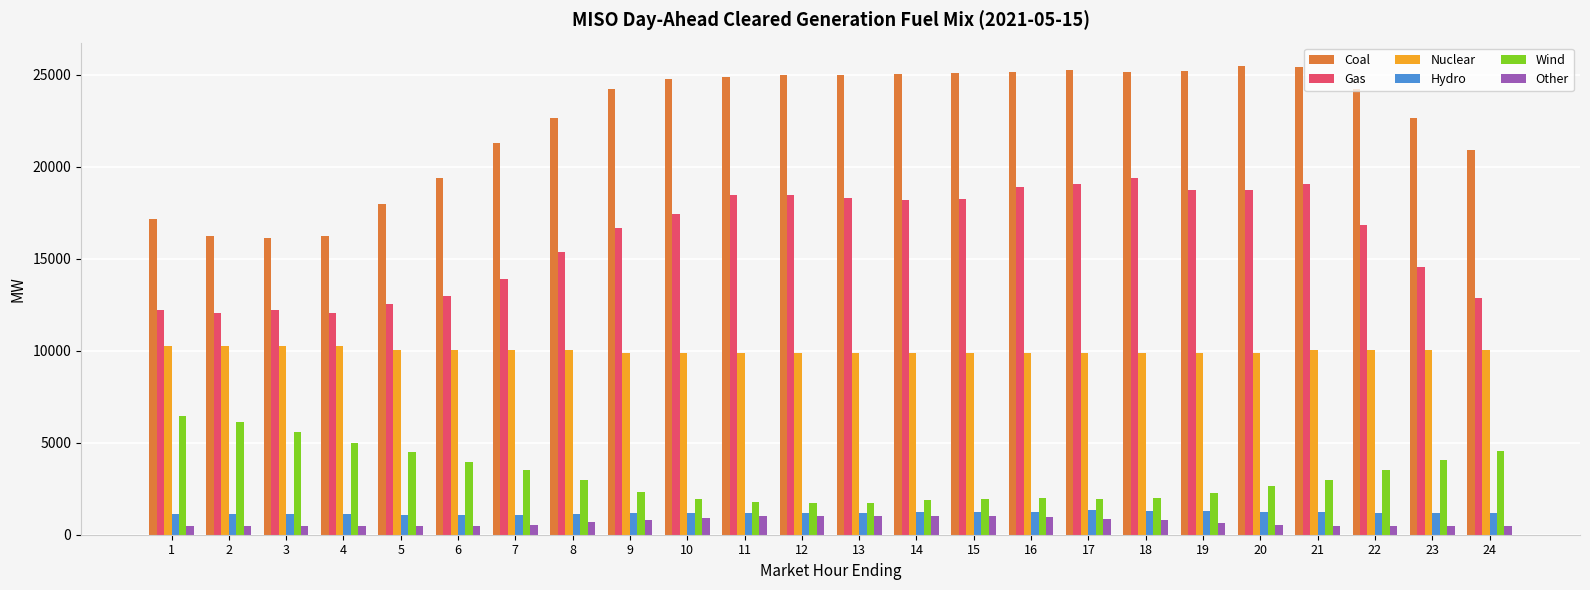

What is the average value of the Wind series?

3223.4